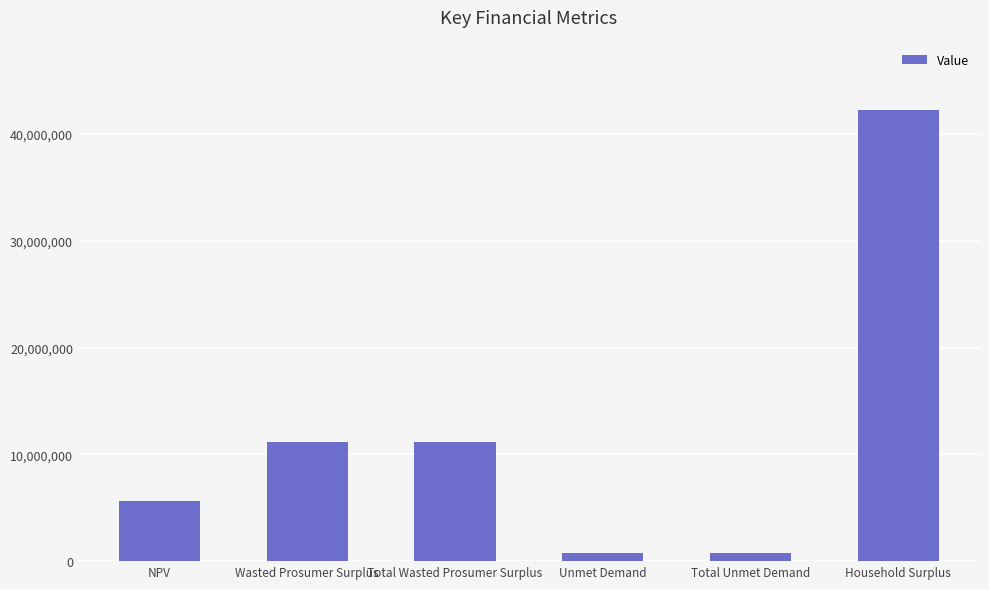

What is the label of the 3rd bar from the left?

Total Wasted Prosumer Surplus